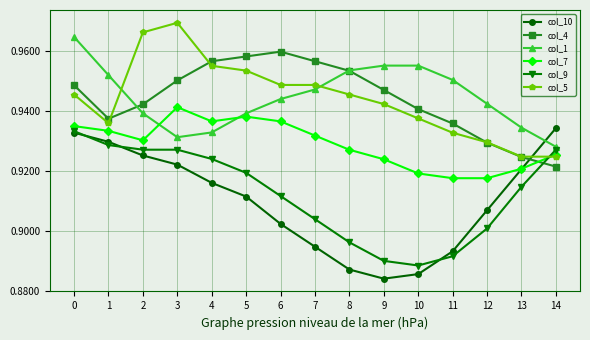

How many interior local peaks does the col_7 series have?

2